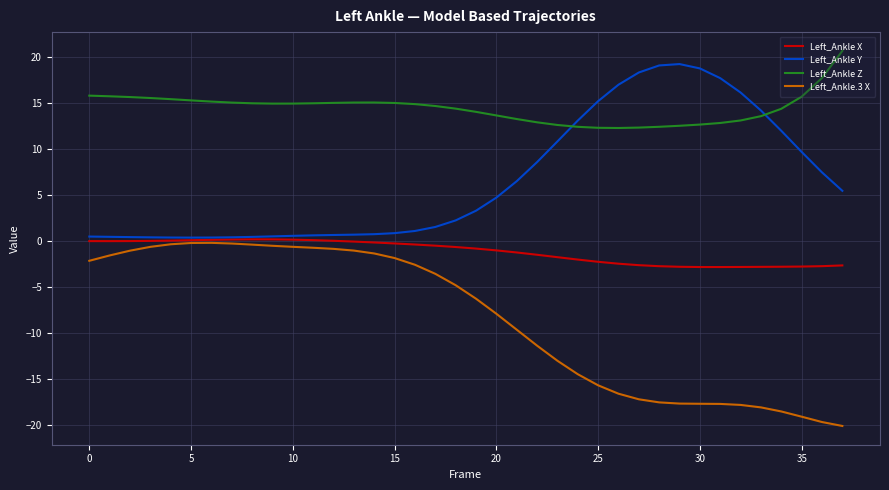

Which series has the largest total across all categories?

Left_Ankle Z